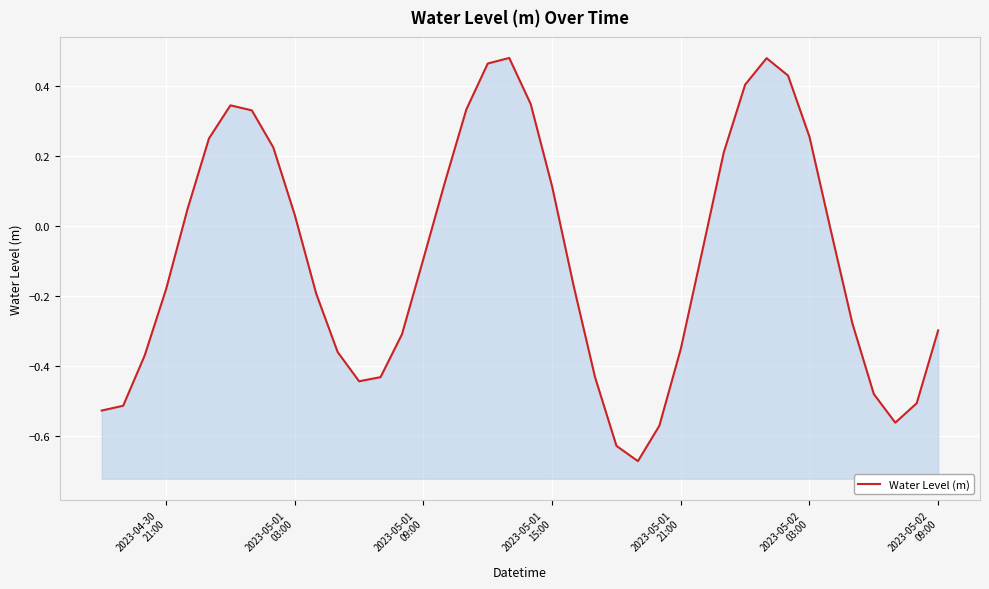

How many lines are shown in the chart?

1